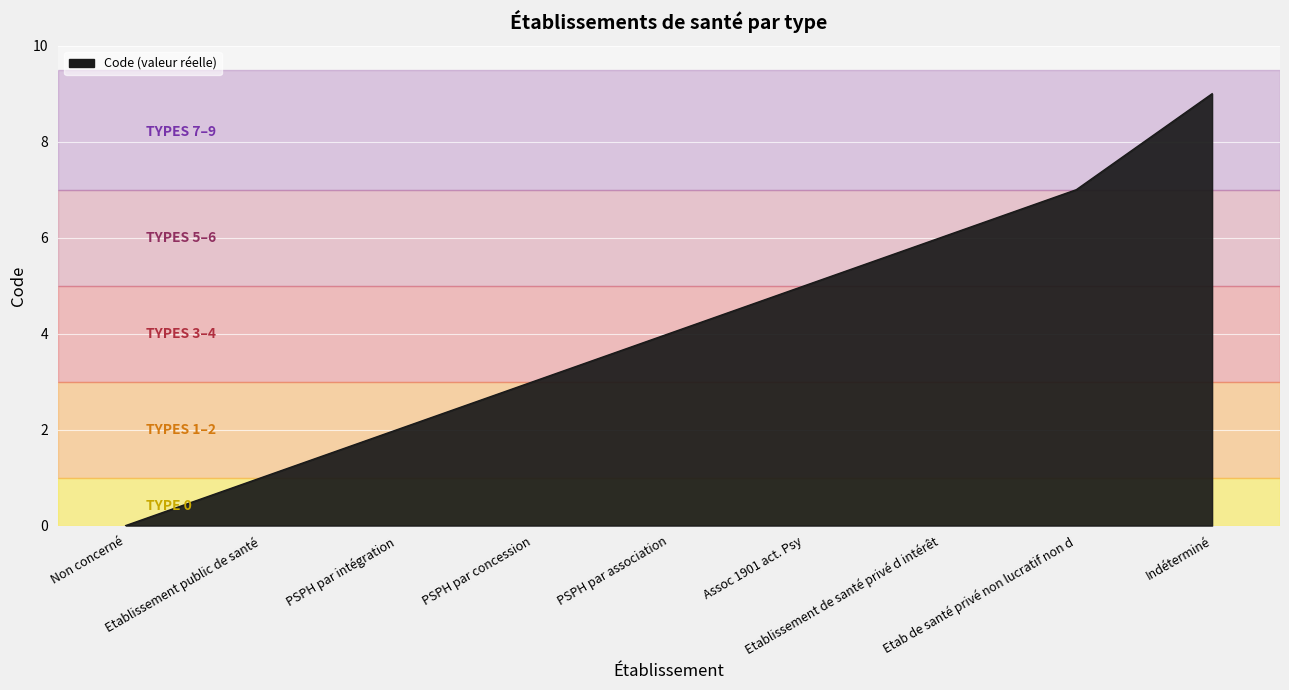

What is the maximum value shown in the chart?

9